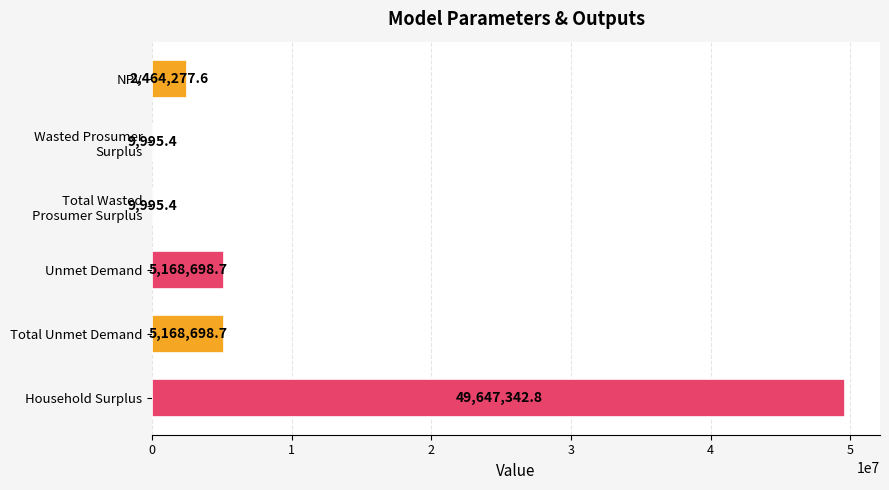

What is the average value?

10411501.4